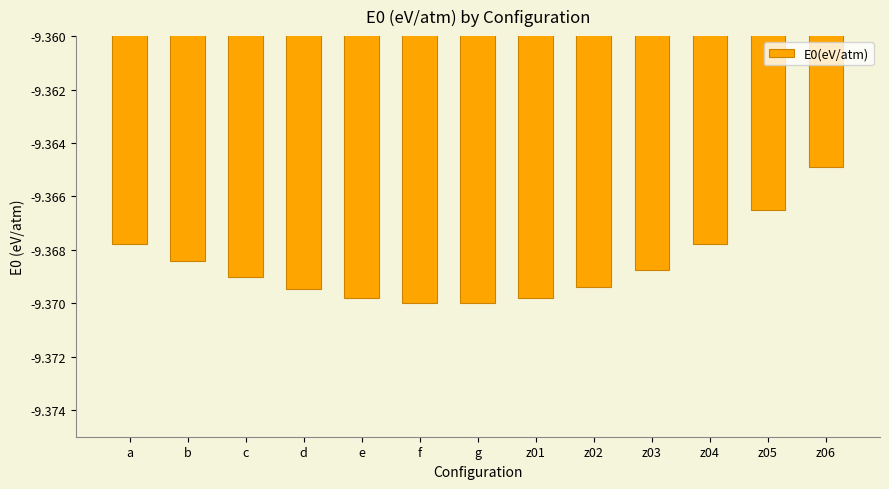

The chart shows a value of -4.2 at z06. True or false?

False